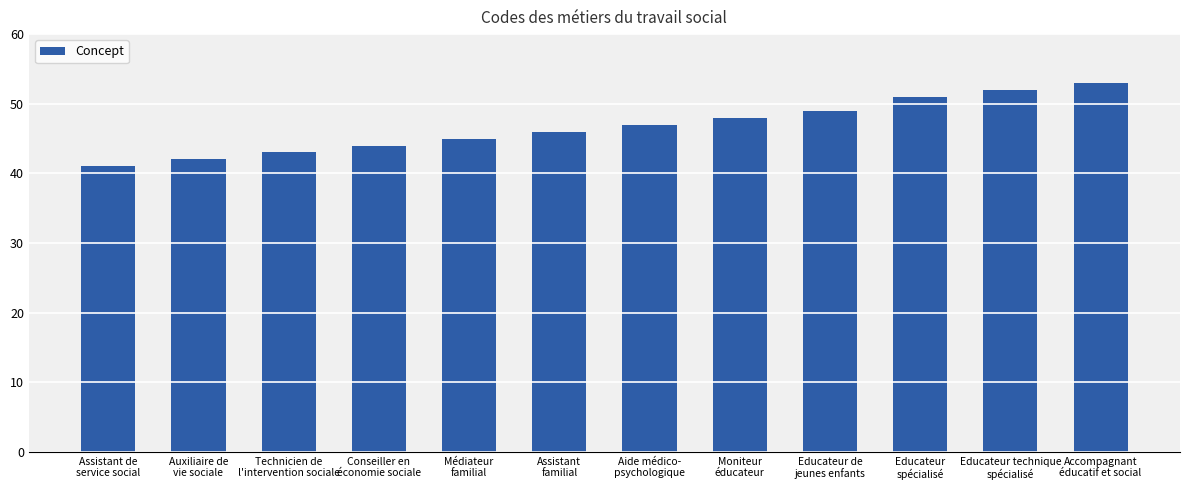

What is the sum of the values at Educateur
spécialisé and Accompagnant
éducatif et social?

104